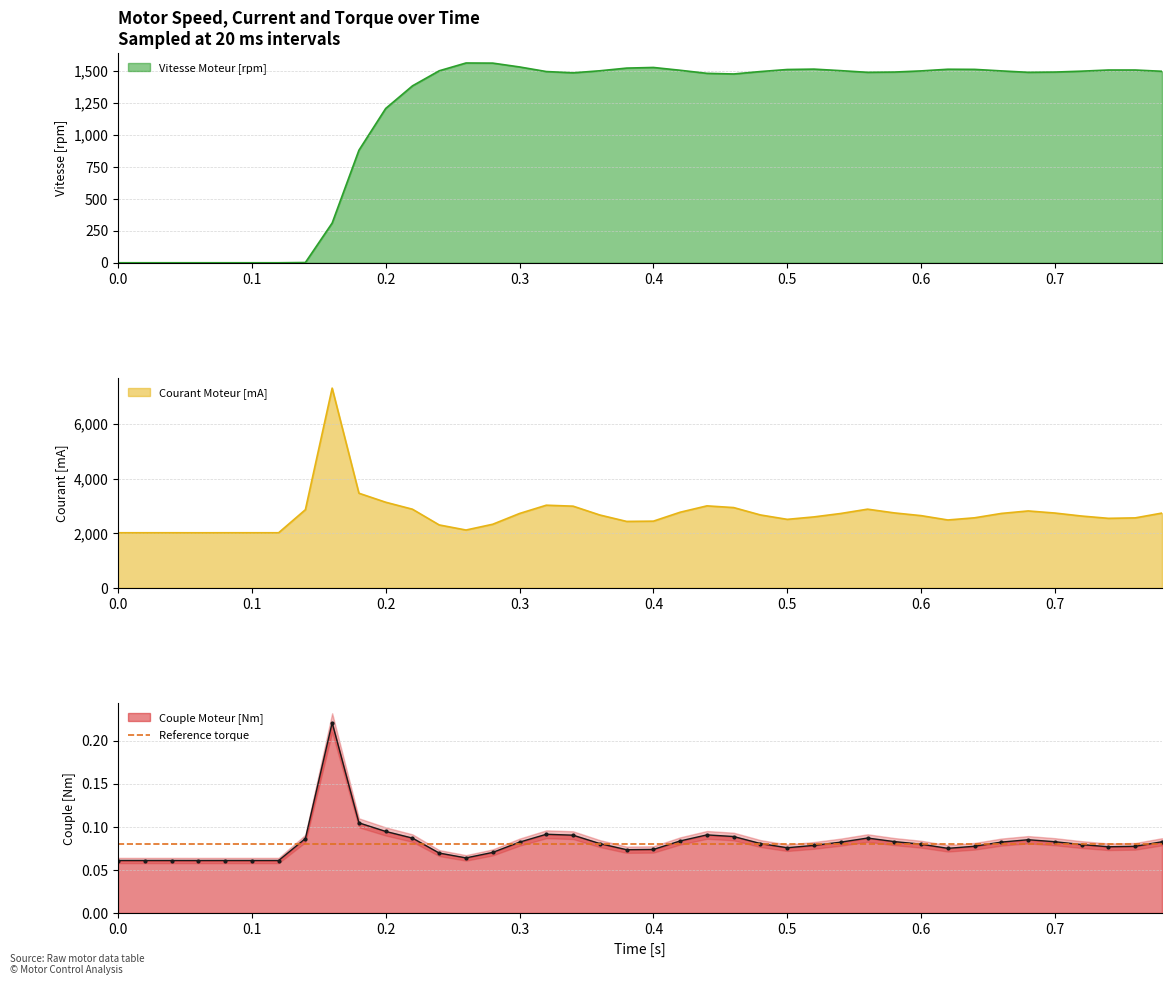

Count the Couple Moteur [Nm] values in the range 0 to 1.

40